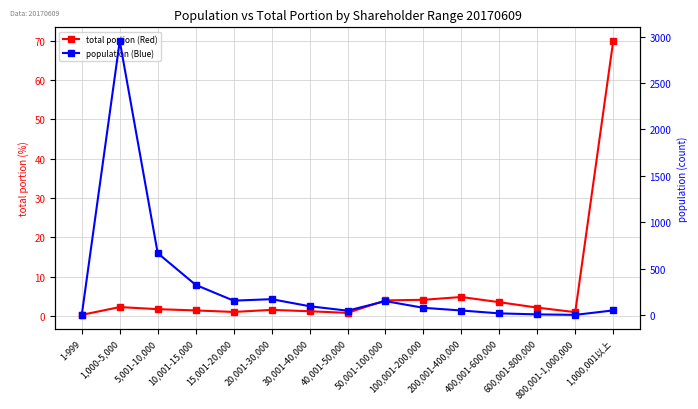

At which label does total portion (Red) reach its minimum?

1-999